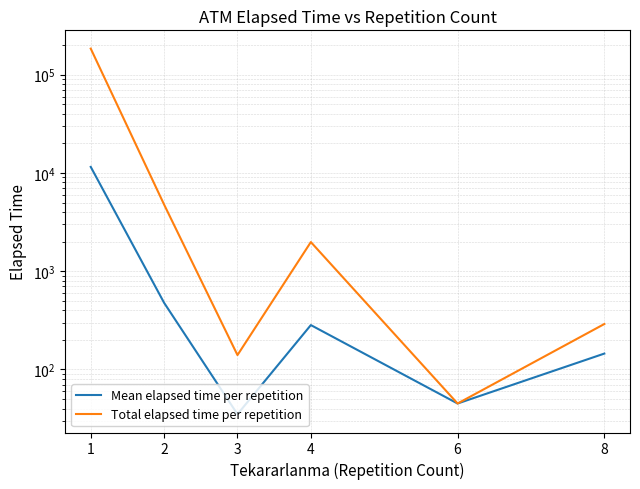

True or false: Total elapsed time per repetition and Mean elapsed time per repetition cross at least once.

False